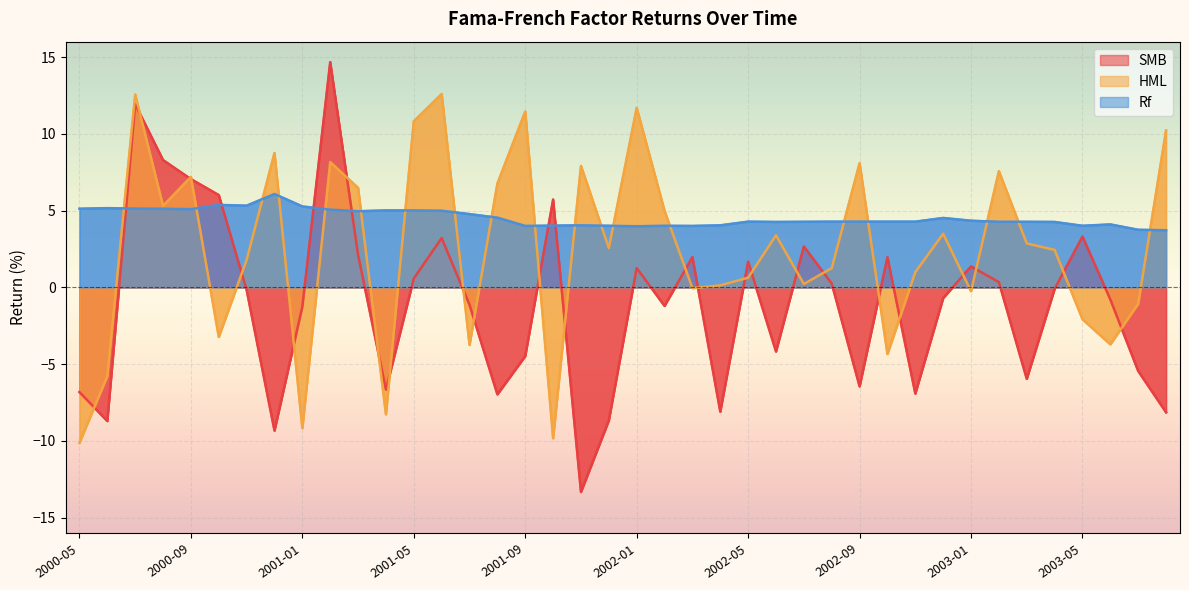

Reading left to right, transcribe all the data shown in this chart.

SMB: -6.8	-8.7	11.9	8.3	7.0	6.0	-0.2	-9.3	-1.2	14.7	2.1	-6.7	0.6	3.2	-1.1	-7.0	-4.5	5.7	-13.3	-8.7	1.3	-1.2	2.0	-8.1	1.7	-4.2	2.7	0.2	-6.5	2.0	-6.9	-0.7	1.4	0.3	-6.0	-0.1	3.3	-0.8	-5.5	-8.1
HML: -10.1	-5.8	12.6	5.3	7.2	-3.2	1.8	8.8	-9.2	8.2	6.5	-8.3	10.8	12.6	-3.8	6.8	11.4	-9.8	7.9	2.6	11.7	5.0	-0.1	0.1	0.6	3.4	0.2	1.2	8.1	-4.3	1.0	3.5	-0.2	7.6	2.9	2.4	-2.1	-3.7	-1.1	10.2
Rf: 5.1	5.2	5.1	5.1	5.1	5.4	5.3	6.1	5.3	5.1	5.0	5.0	5.0	5.0	4.8	4.5	4.0	4.0	4.0	4.0	4.0	4.0	4.0	4.0	4.3	4.3	4.3	4.3	4.3	4.3	4.3	4.5	4.3	4.3	4.3	4.3	4.0	4.1	3.8	3.7